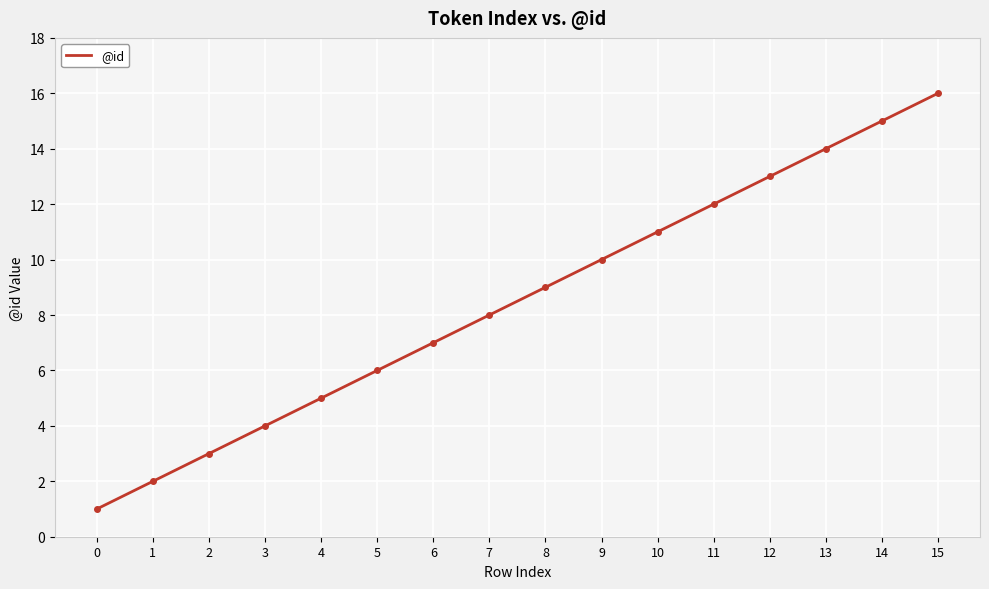

What is the change in value from 10 to 15?

+5